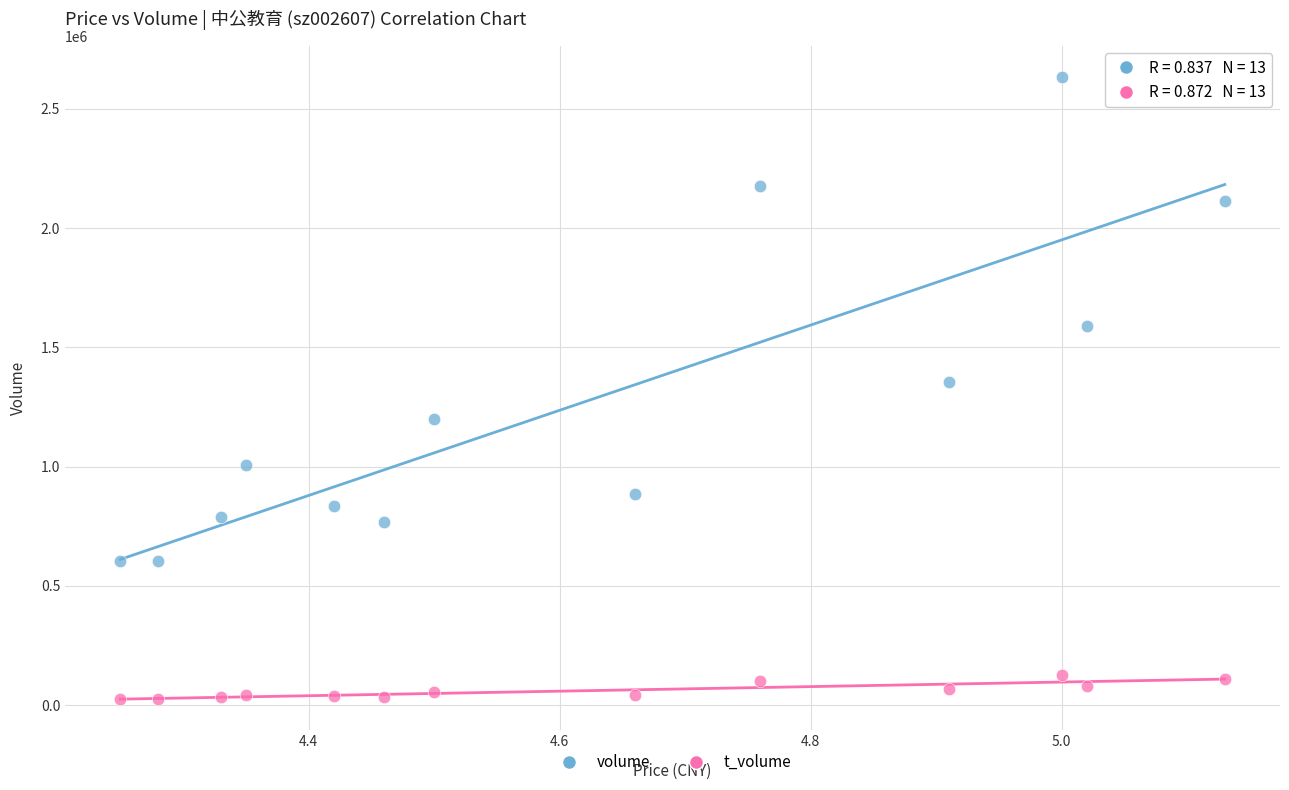

In the volume series, what Y value is closest to 1617988?

1587818